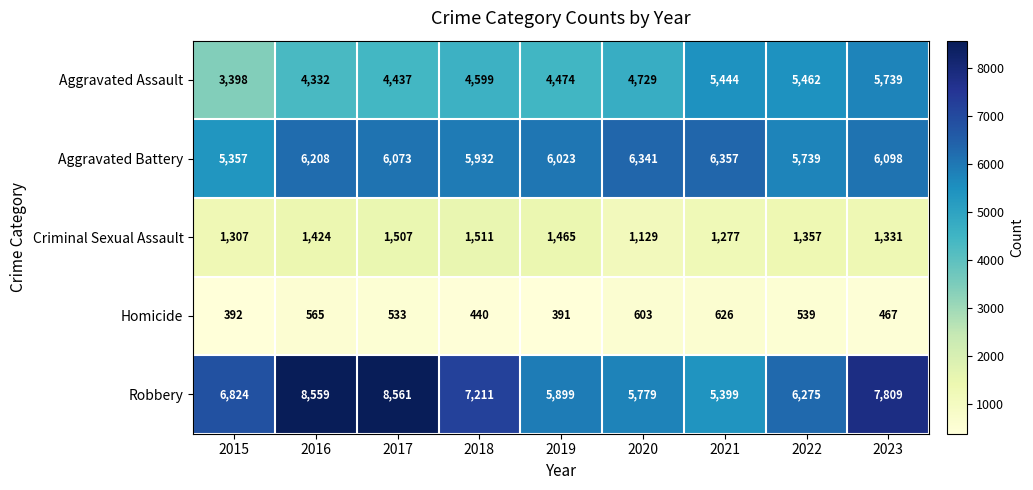

Rank the series at 2022 from highest to lowest value.

Robbery, Aggravated Battery, Aggravated Assault, Criminal Sexual Assault, Homicide